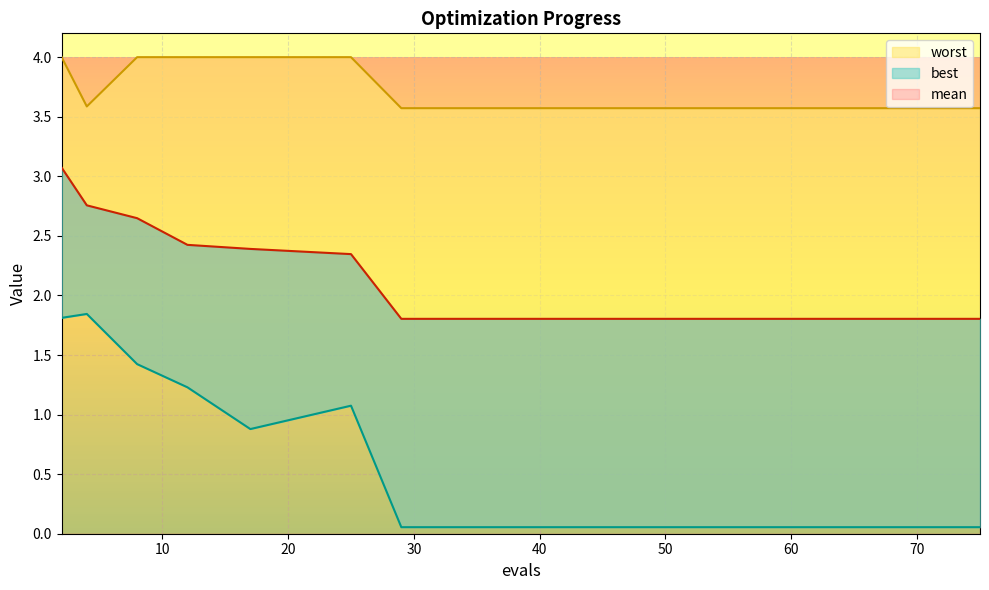

List the series in order of their peak value, lowest first.

best, mean, worst